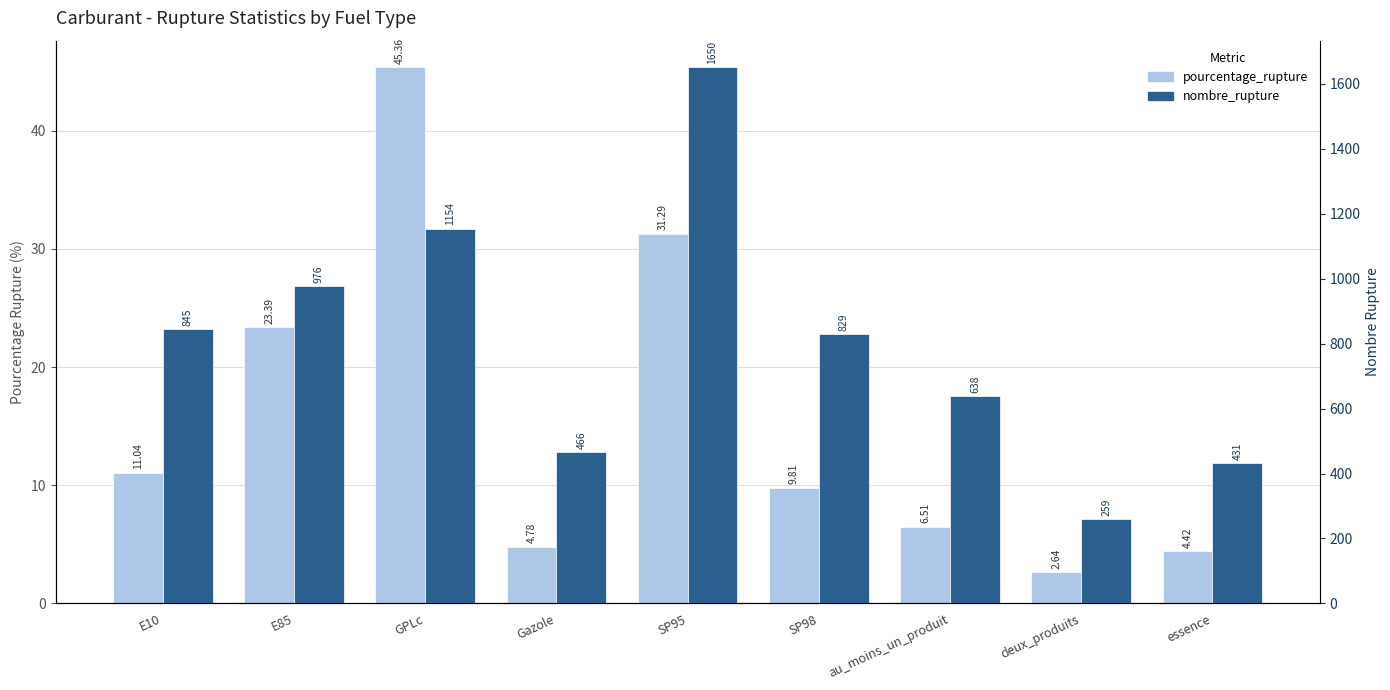

How many values in the pourcentage_rupture series exceed 9?

5